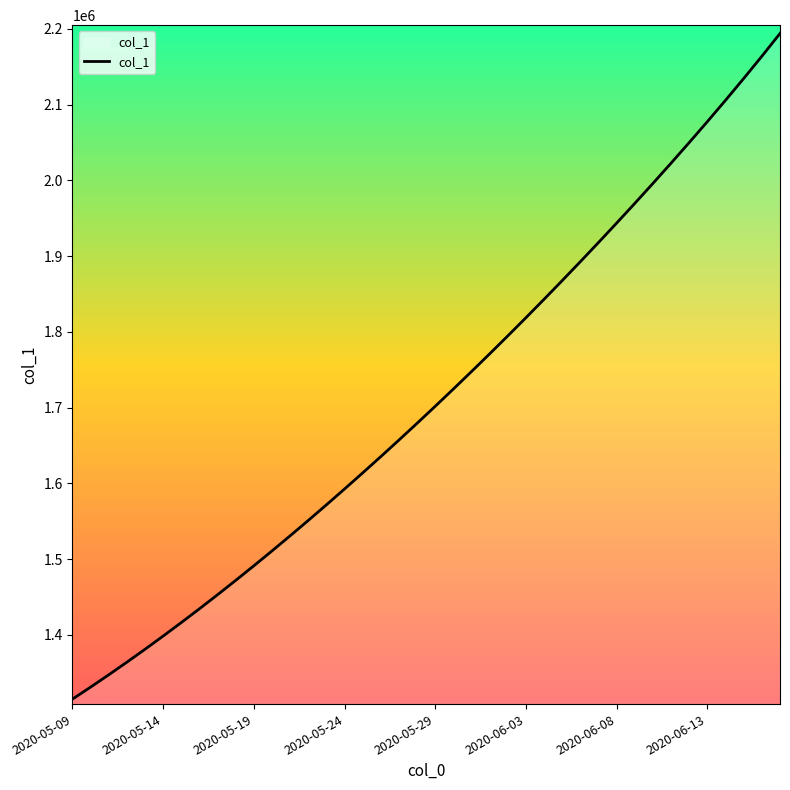

Reading left to right, extract all data points from this chart.

1315099.0	1330941.6	1347197.2	1363857.9	1380917.0	1398365.8	1416195.4	1434398.8	1452968.0	1471894.0	1491172.1	1510796.2	1530759.4	1551053.9	1571671.5	1592604.1	1613845.5	1635391.5	1657240.6	1679393.9	1701853.6	1724622.9	1747703.8	1771098.0	1794806.8	1818831.0	1843172.0	1867832.5	1892816.2	1918129.2	1943781.0	1969784.1	1996155.8	2022917.8	2050098.8	2077737.6	2105883.0	2134595.2	2163949.0	2194026.8